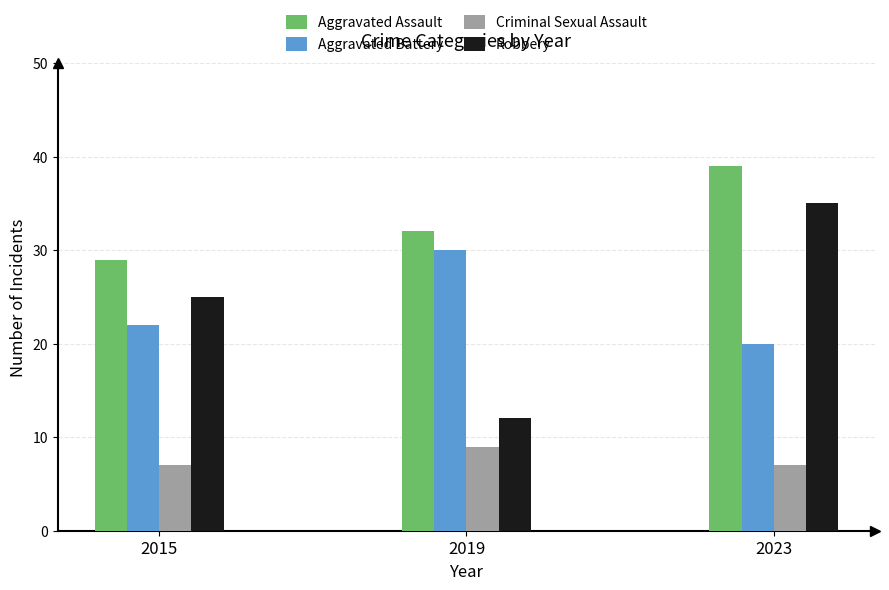

Does the chart contain any negative values?

No